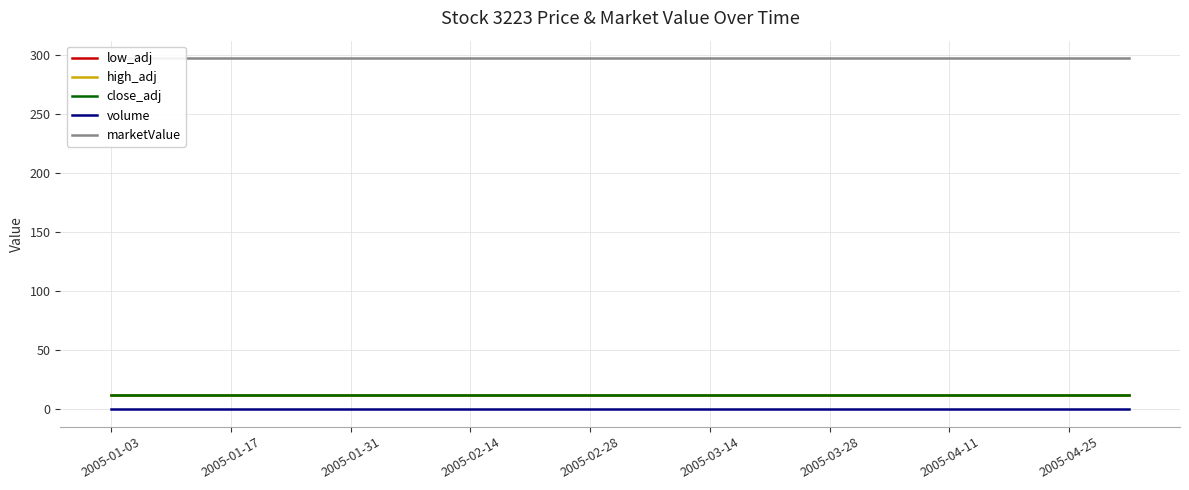

How many categories are shown in the chart?

18